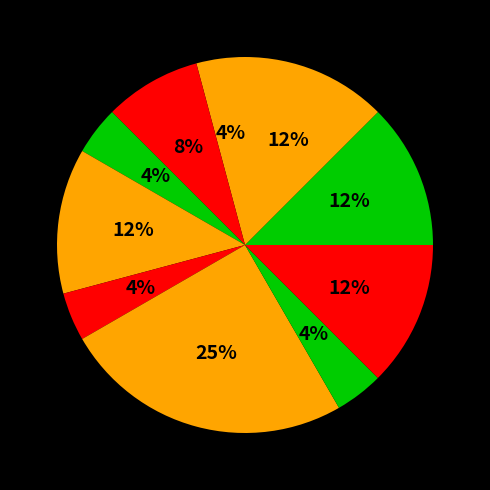

How many slices are in this pie chart?

10